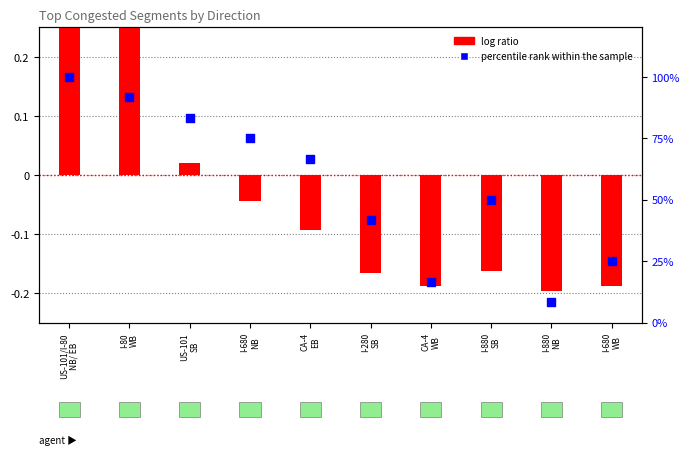

Which series contains the highest Y value?

percentile rank within the sample